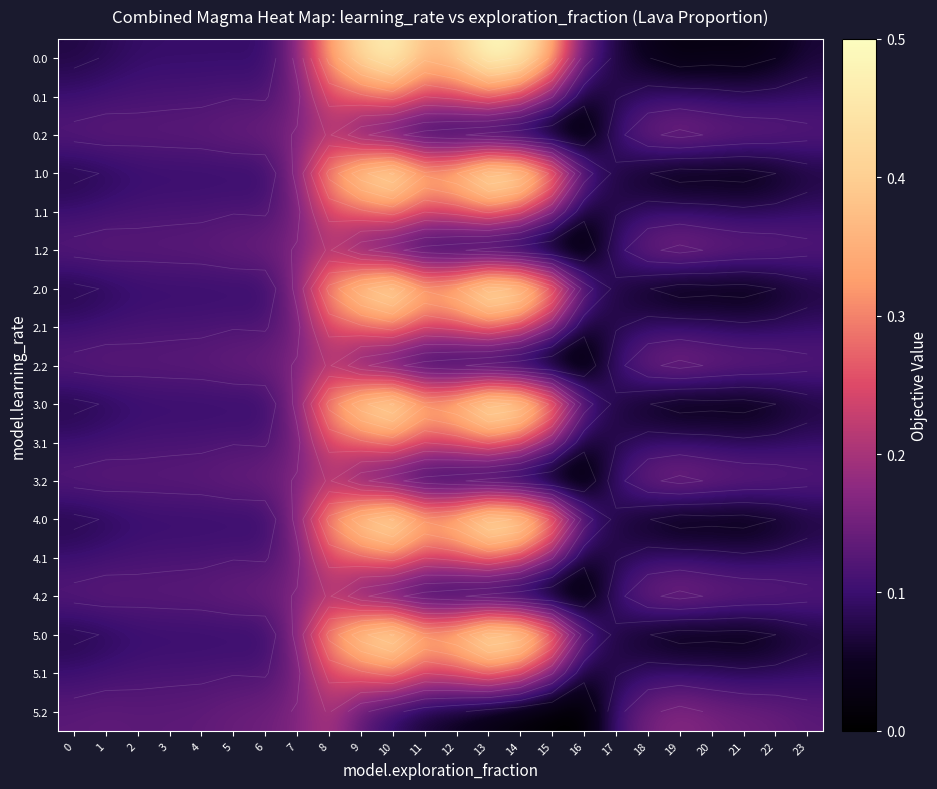

Which category has the highest value across all series?

13